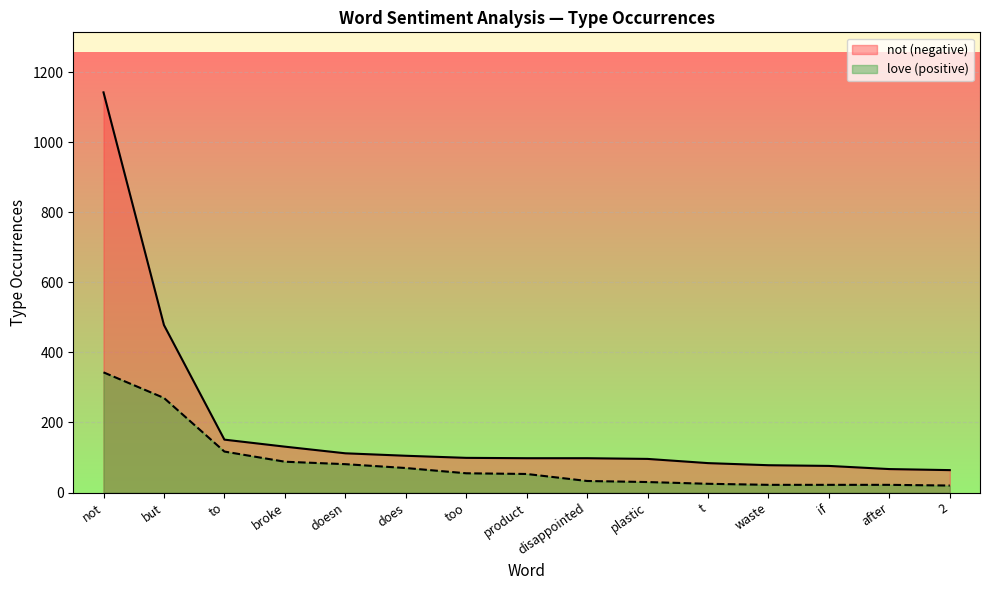

What are all the series names shown in the legend?

not (negative), love (positive)